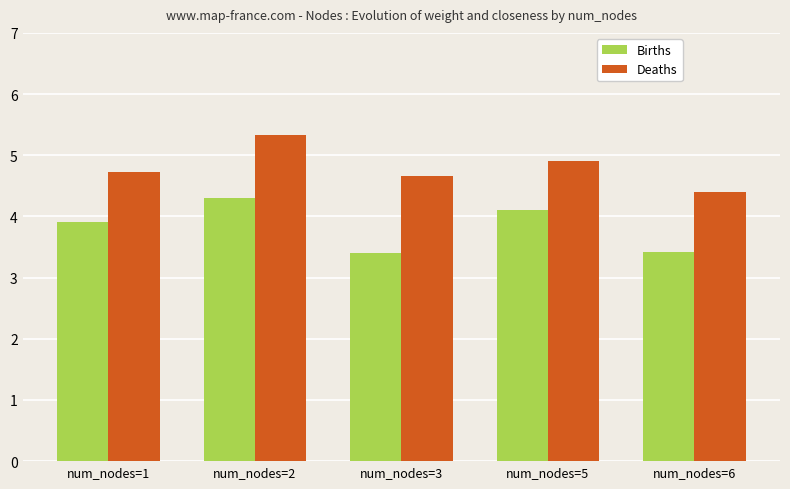

At which category is the sum across all series the highest?

num_nodes=2